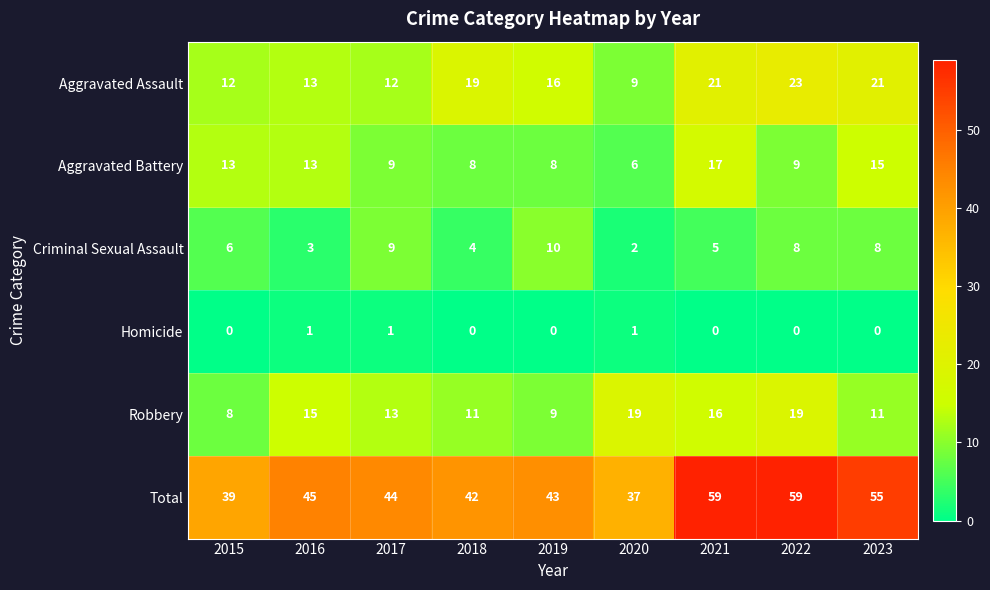

Where does the Aggravated Assault series first go above 16?

2018